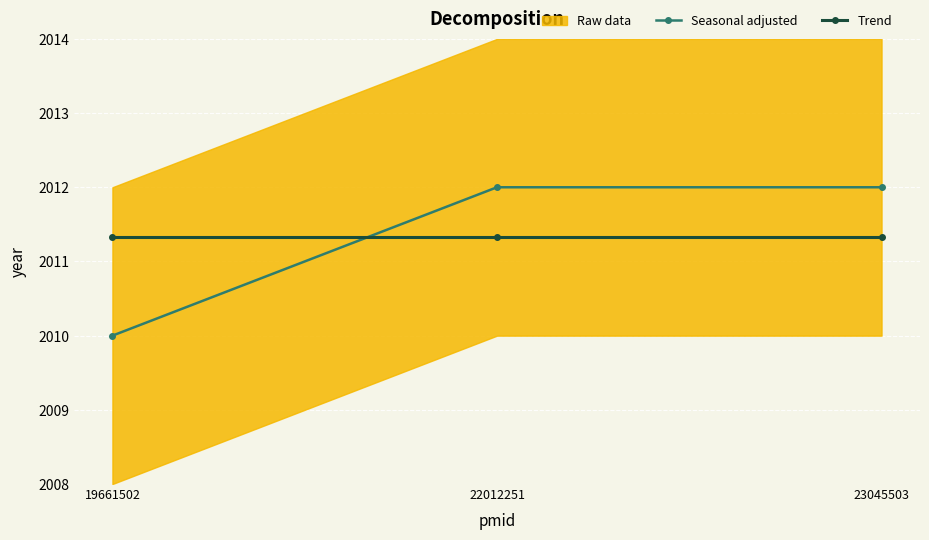

What is the difference between the Seasonal adjusted values at 23045503 and 19661502?

2.0